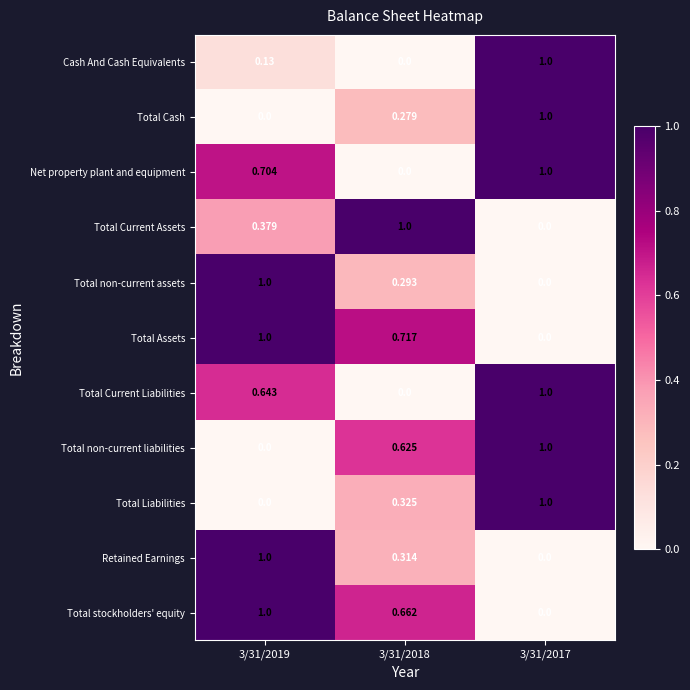

Is the value of Net property plant and equipment at 3/31/2018 greater than the value of Total Liabilities at 3/31/2018?

No